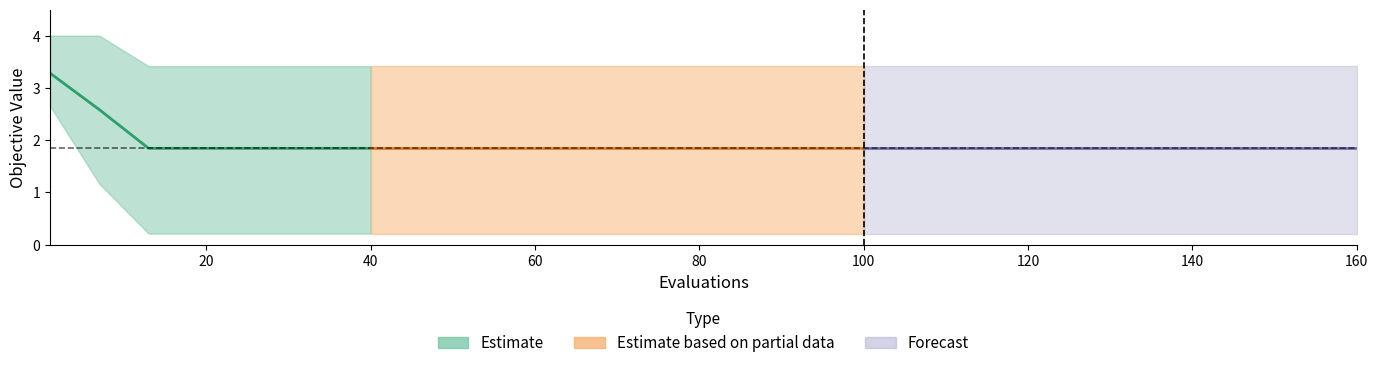

At which label is mean (Estimate) closest to 2?

40